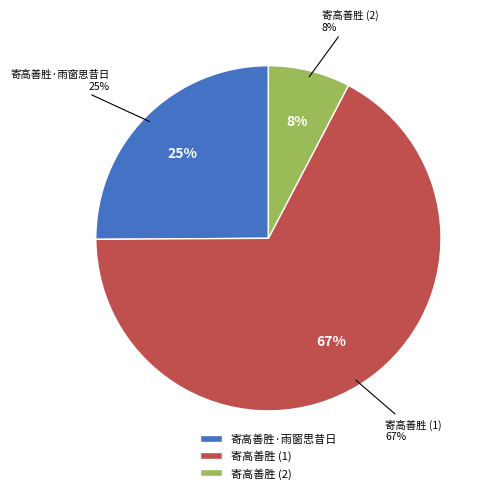

What is the largest slice in the pie chart?

寄高善胜